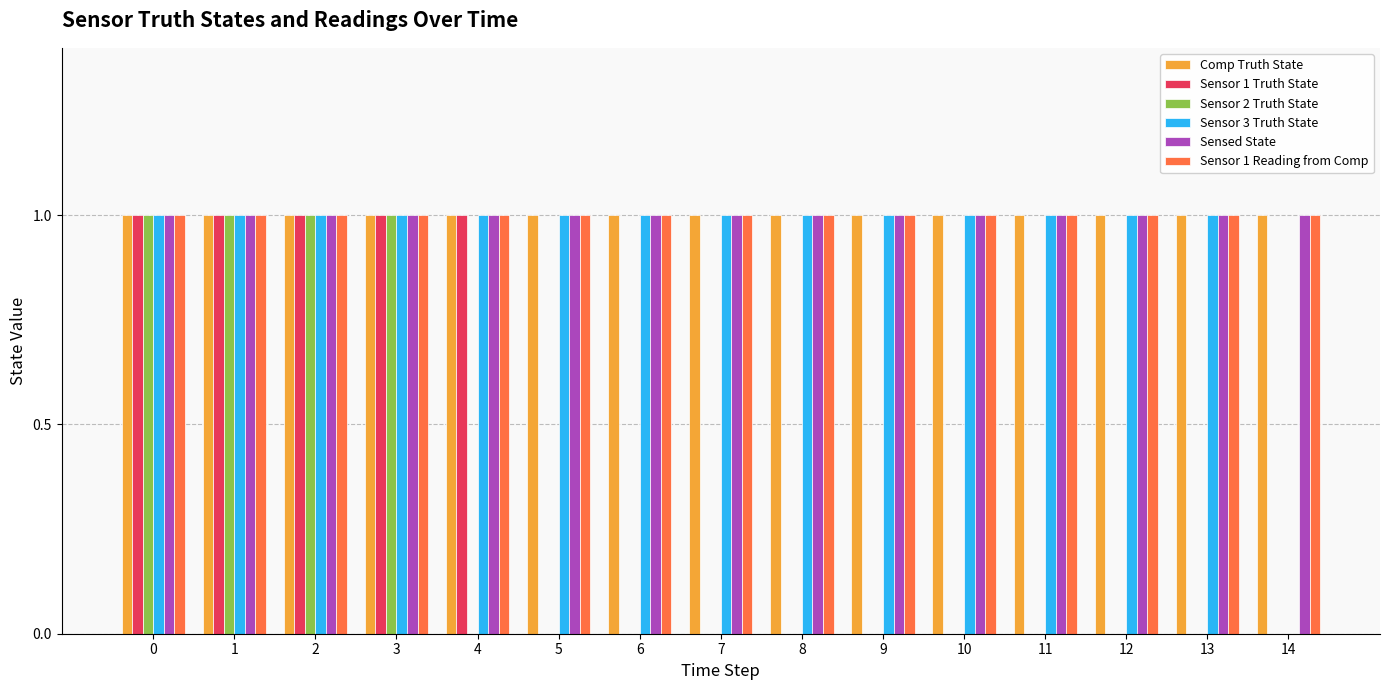

Count the number of data series in this chart.

6